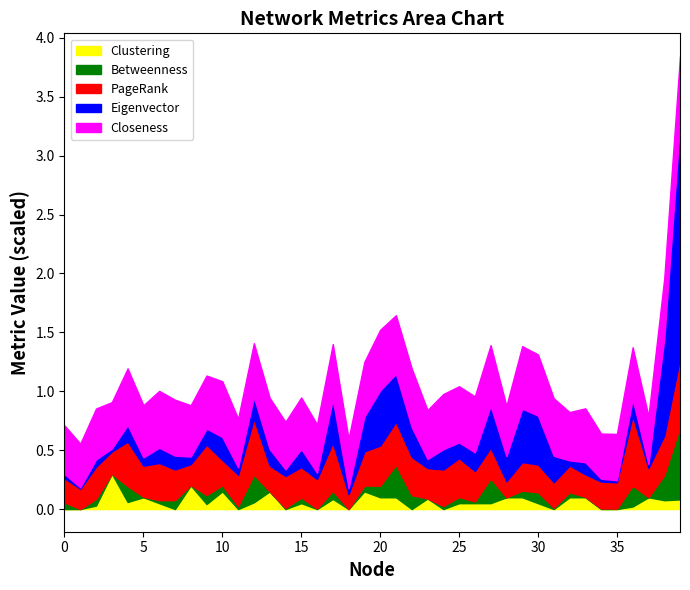

Does the chart display data point markers on the line(s)?

No